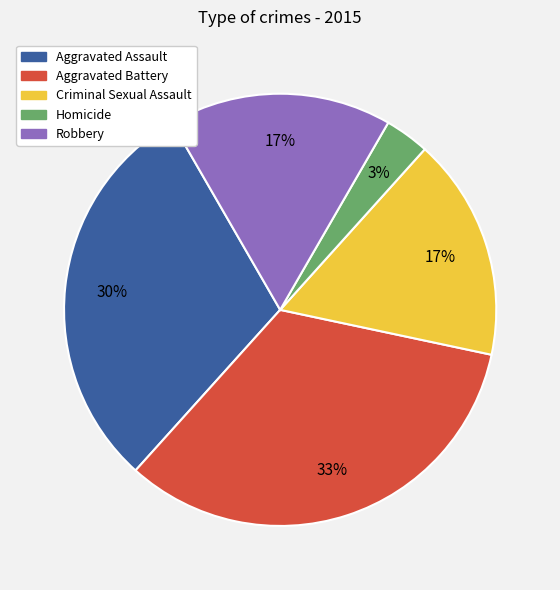

Does any single category account for the majority?

No